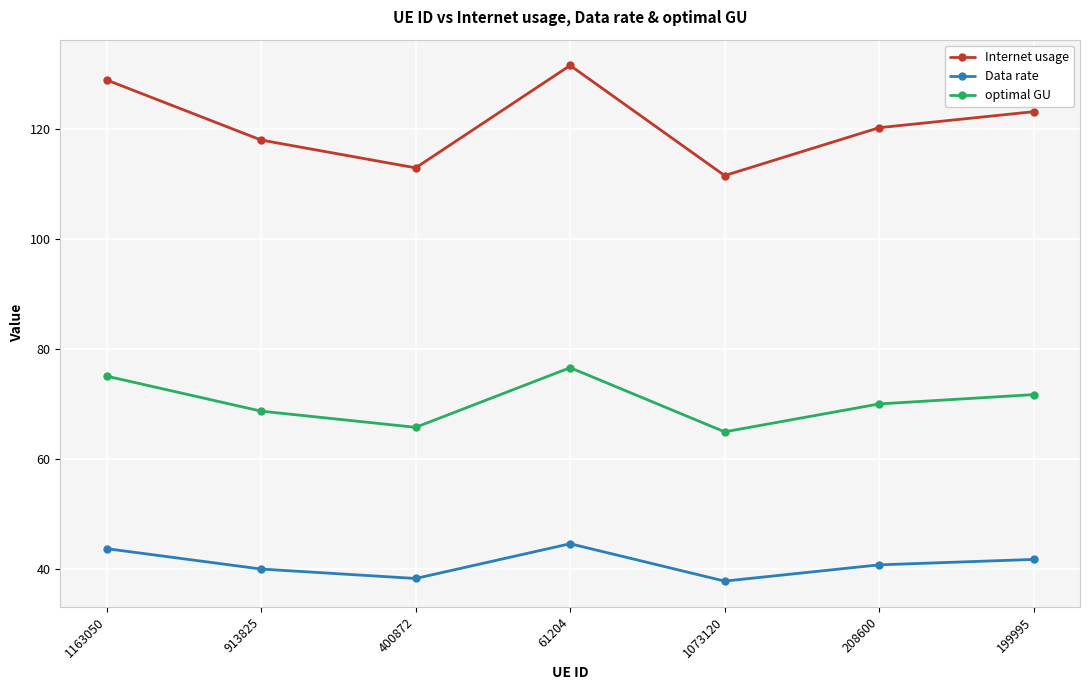

True or false: optimal GU and Data rate cross at least once.

False